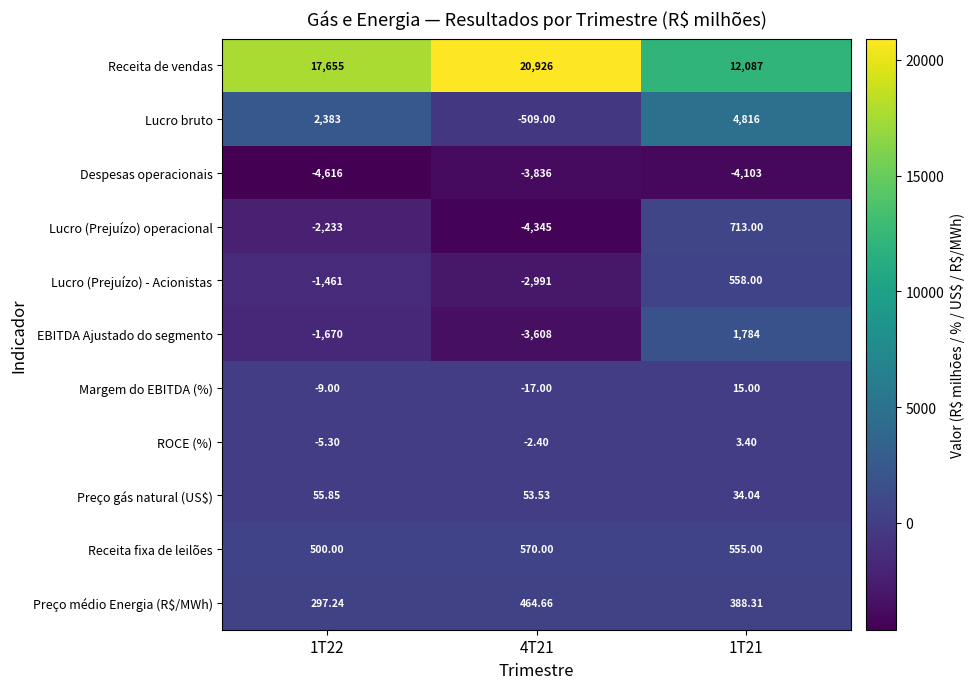

At 1T21, list the series in order from largest to smallest.

Receita de vendas, Lucro bruto, EBITDA Ajustado do segmento, Lucro (Prejuízo) operacional, Lucro (Prejuízo) - Acionistas, Receita fixa de leilões, Preço médio Energia (R$/MWh), Preço gás natural (US$), Margem do EBITDA (%), ROCE (%), Despesas operacionais